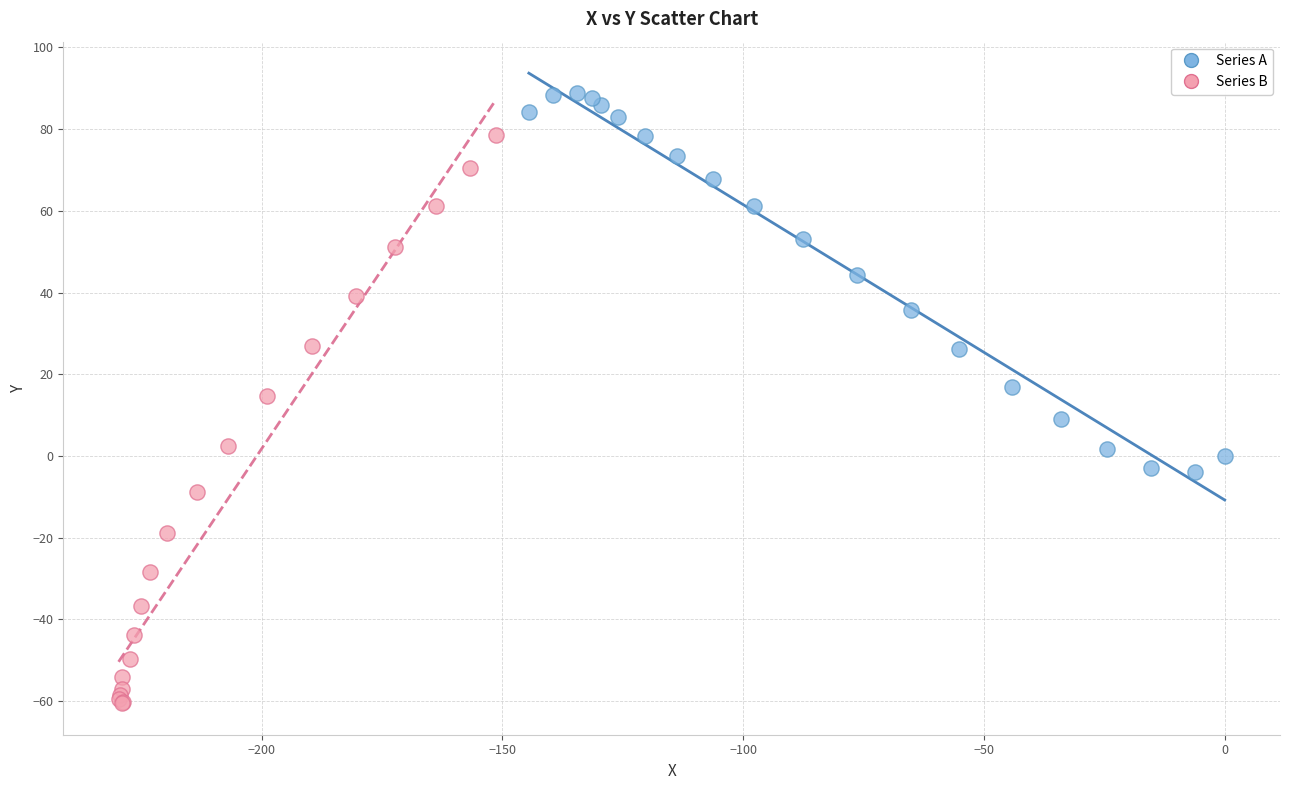

Which series contains the highest Y value?

Series A